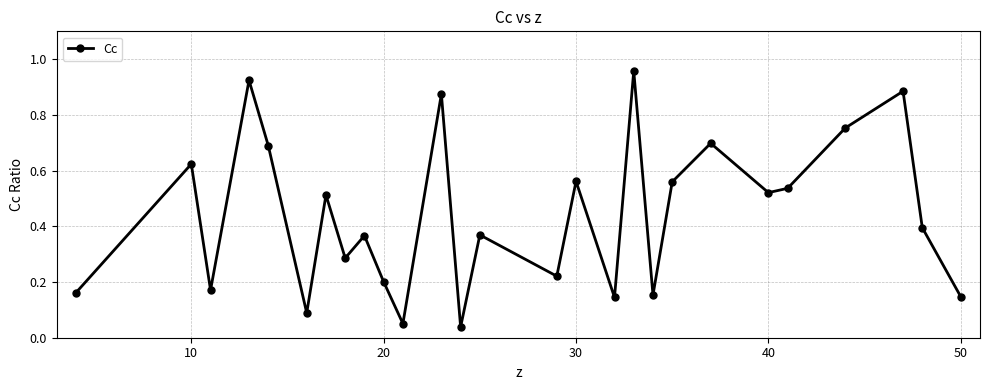

Does the chart have visible grid lines?

Yes